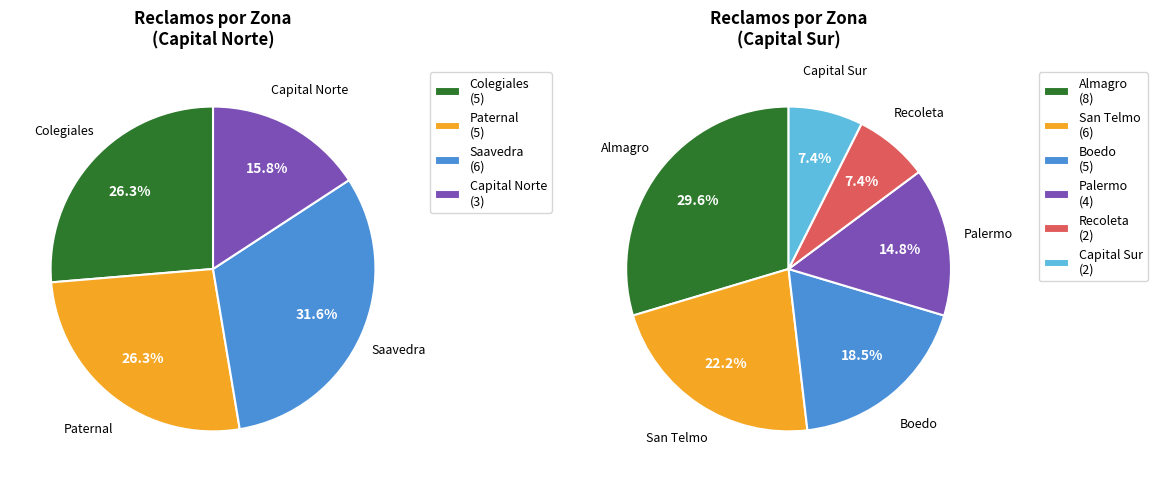

What is the smallest slice in the pie chart?

Recoleta